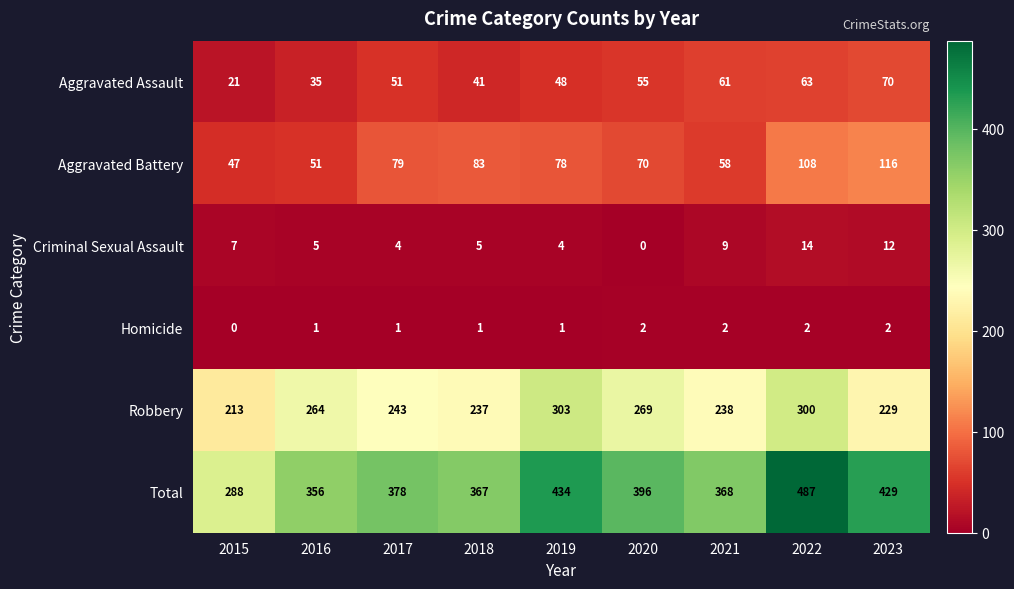

How many distinct data groups are displayed?

6